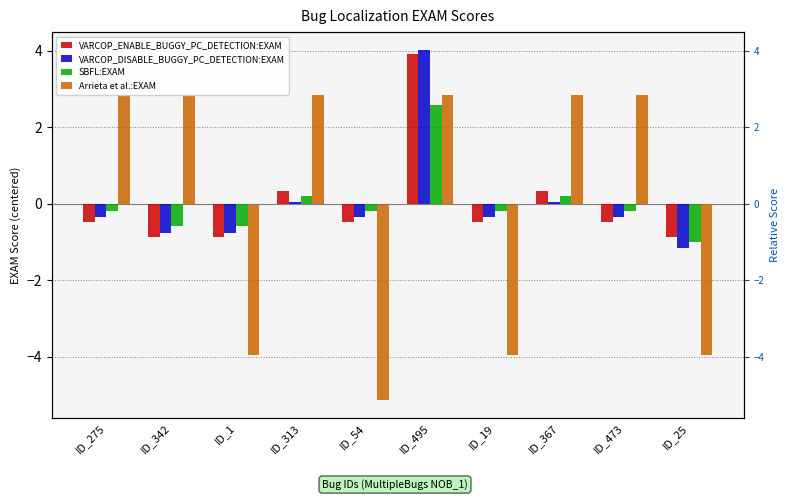

Is it true that VARCOP_DISABLE_BUGGY_PC_DETECTION:EXAM equals -0.4 at ID_275?

True